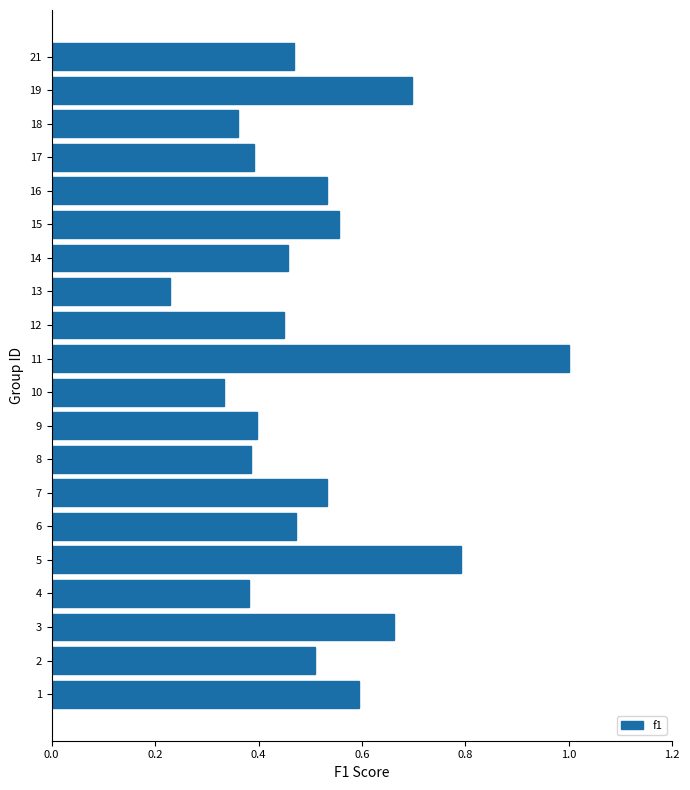

Which has a higher value, 14 or 10?

14